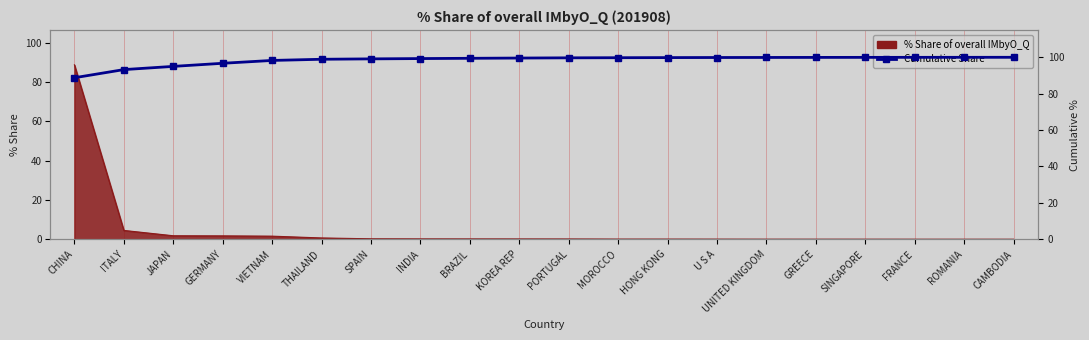

Reading right to left, list all the values displayed in this chart.

CAMBODIA=100.0	ROMANIA=100.0	FRANCE=99.9	SINGAPORE=99.9	GREECE=99.9	UNITED KINGDOM=99.9	U S A=99.8	HONG KONG=99.8	MOROCCO=99.7	PORTUGAL=99.7	KOREA REP=99.6	BRAZIL=99.4	INDIA=99.3	SPAIN=99.1	THAILAND=98.9	VIETNAM=98.2	GERMANY=96.7	JAPAN=95.0	ITALY=93.2	CHINA=88.7